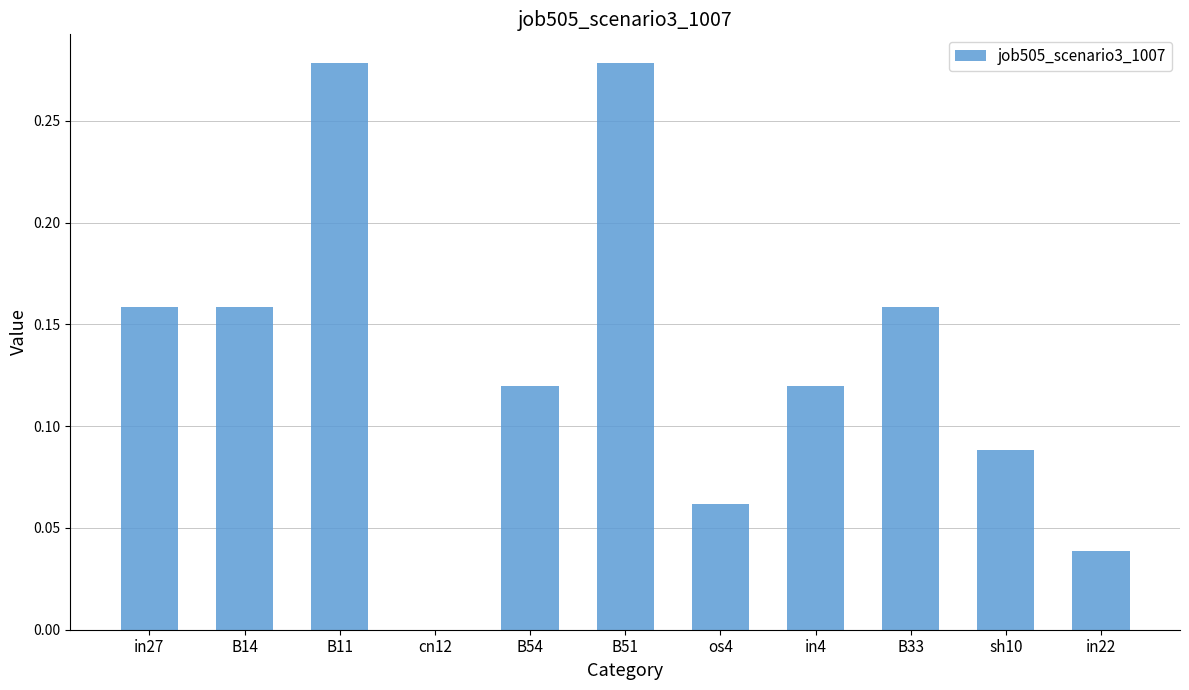

What is the sum of the values at B54 and B51?

0.4